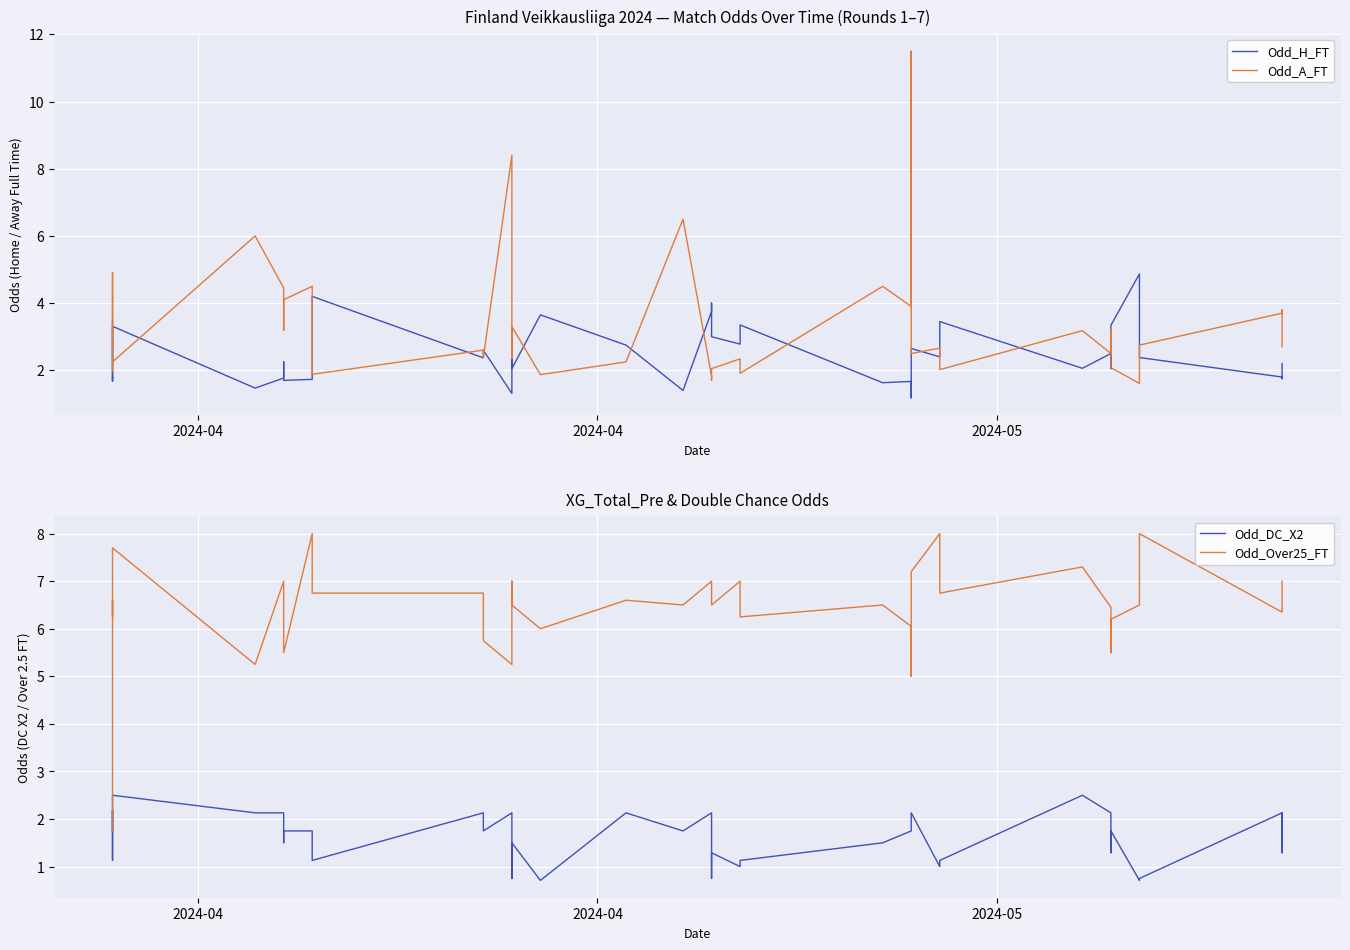

True or false: Odd_Over25_FT has more than 0 interior local peaks.

True